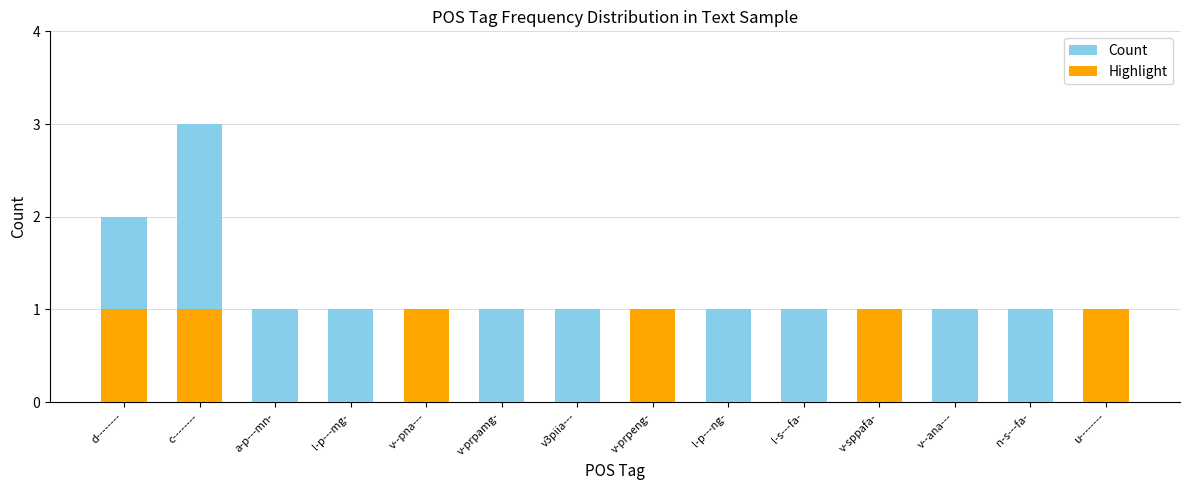

Which series has the widest spread of values?

Count